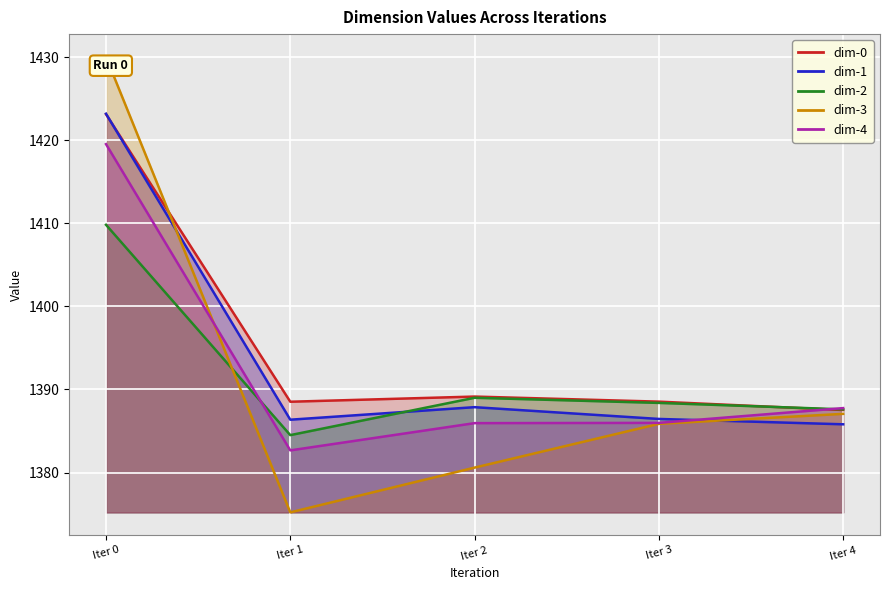

How many distinct data groups are displayed?

5